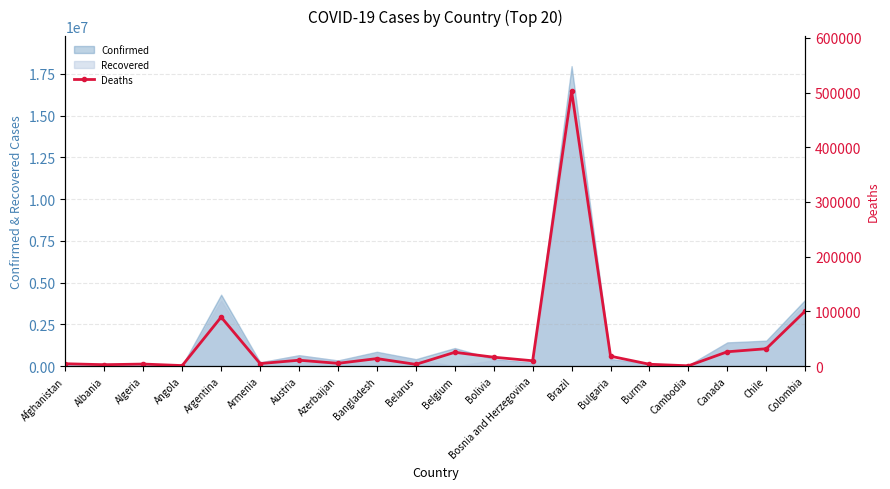

List the labels in order of value, smallest first.

Cambodia, Angola, Albania, Belarus, Burma, Algeria, Afghanistan, Armenia, Azerbaijan, Bosnia and Herzegovina, Austria, Bangladesh, Bolivia, Bulgaria, Belgium, Canada, Chile, Argentina, Colombia, Brazil